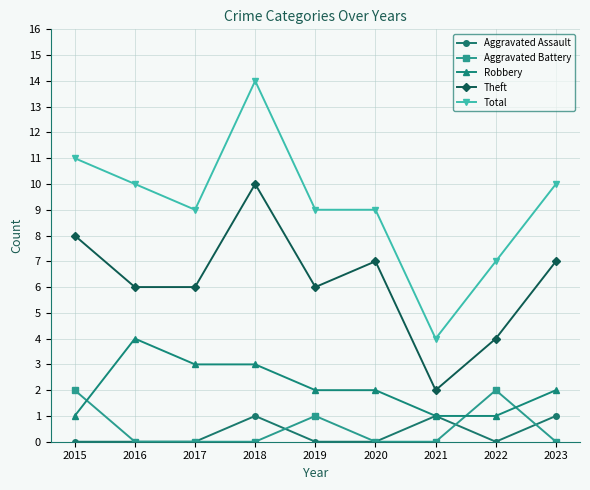

What is the spread (max minus min) of values at 2022?

7